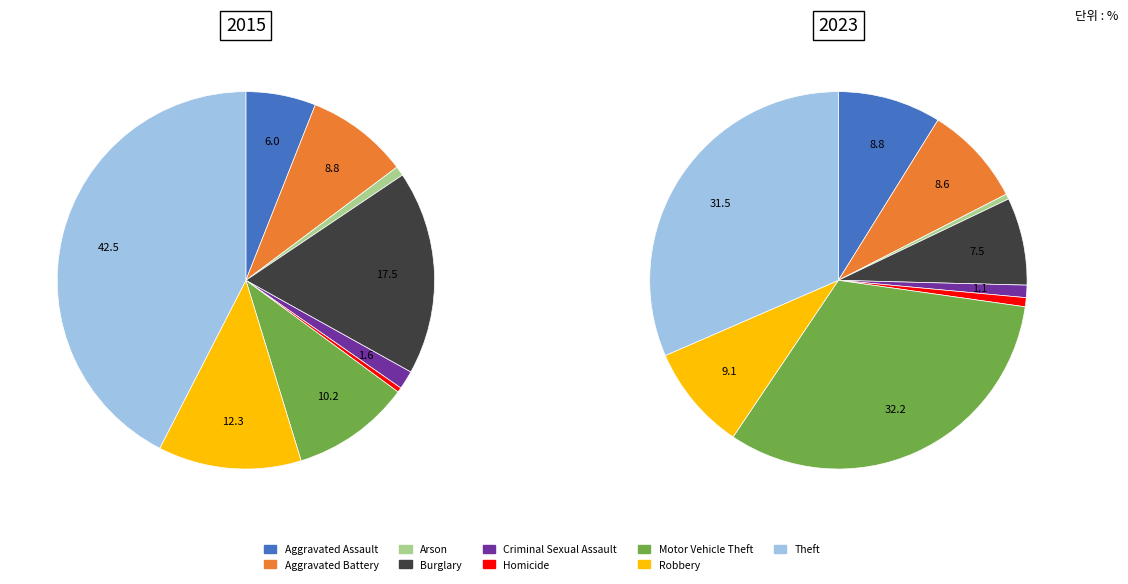

Does Robbery represent more than half of the total?

No